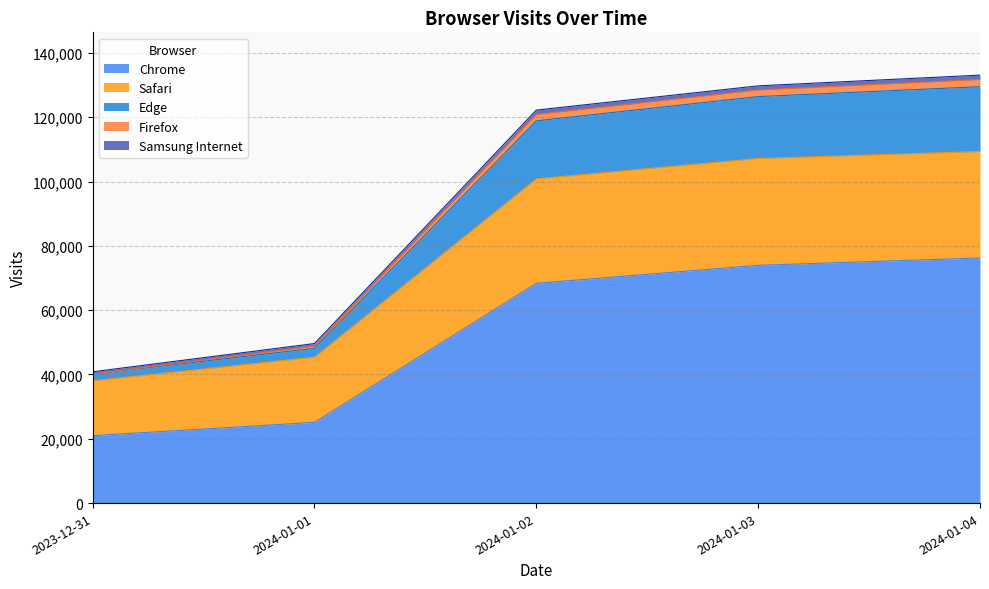

Rank the series at 2024-01-04 from lowest to highest value.

Samsung Internet, Firefox, Edge, Safari, Chrome